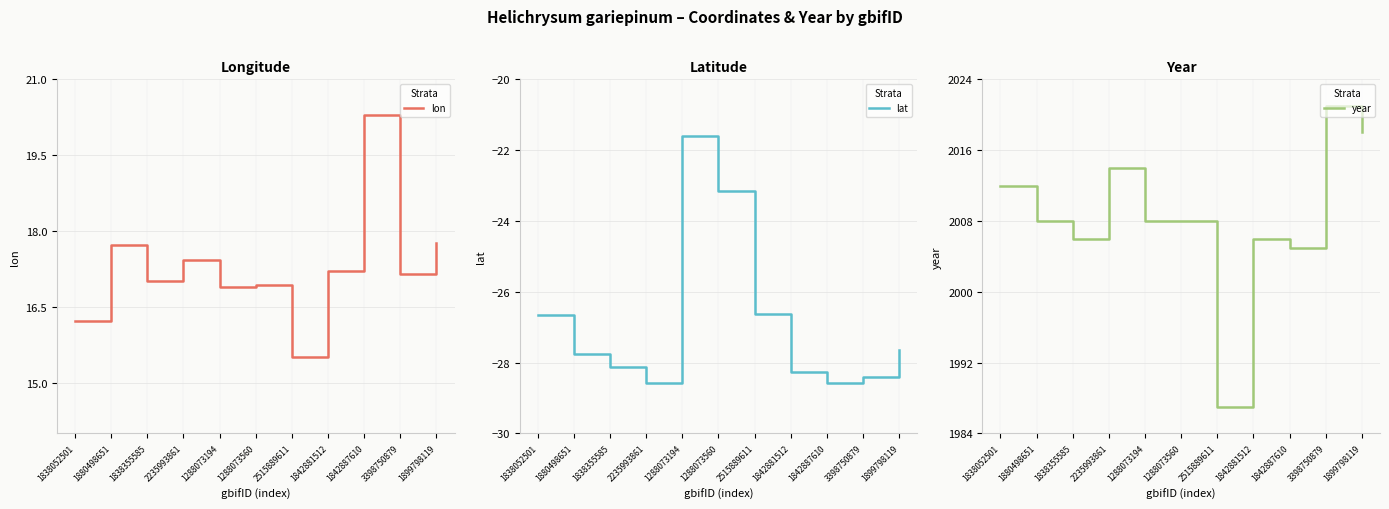

What is the value of the lat point at the 3rd from the left?

-28.1